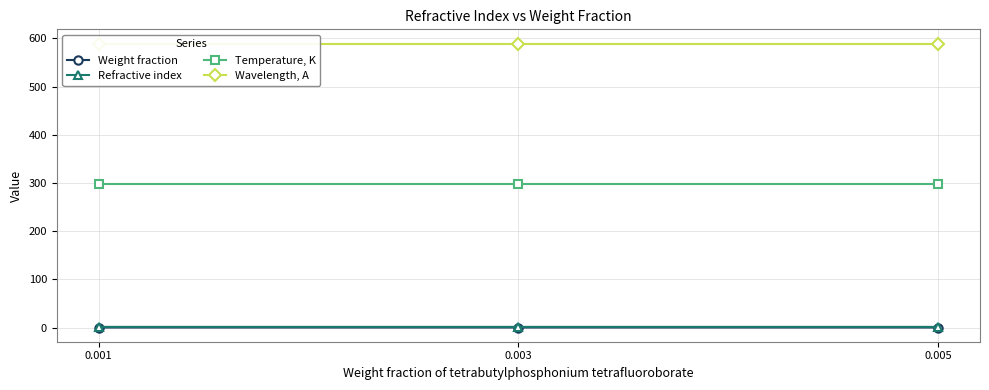

List the series in order of their peak value, highest first.

Wavelength, A, Temperature, K, Refractive index, Weight fraction